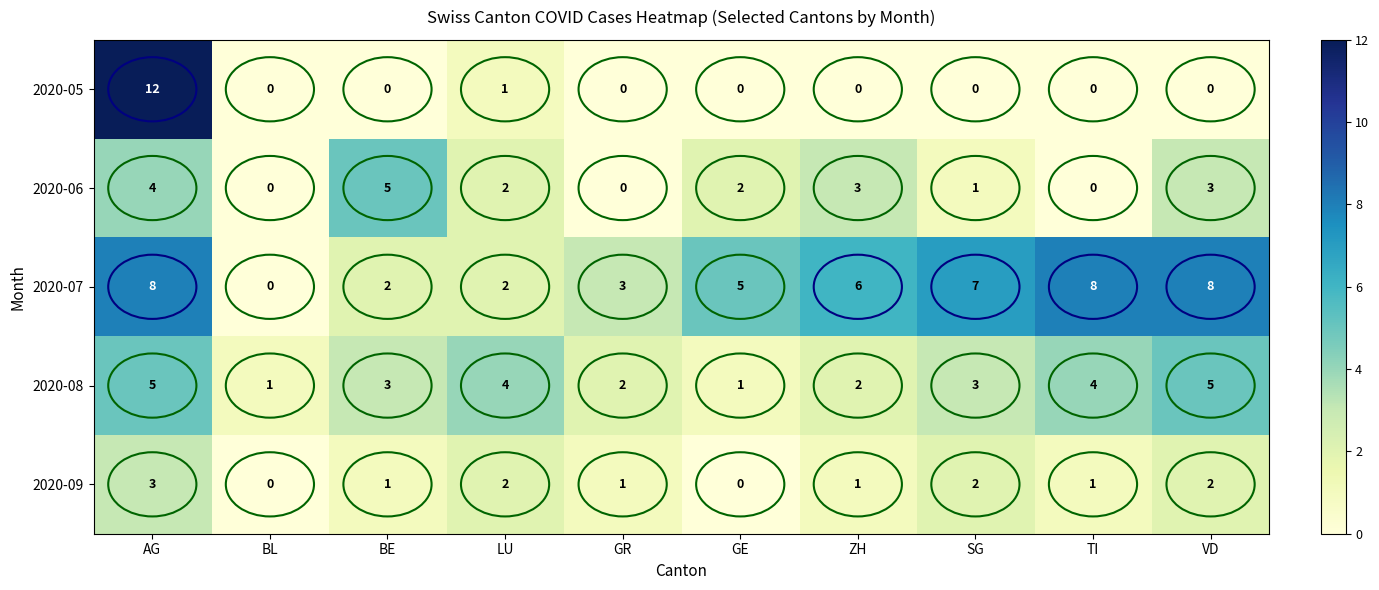

The value of 2020-09 at GE is 0. True or false?

True